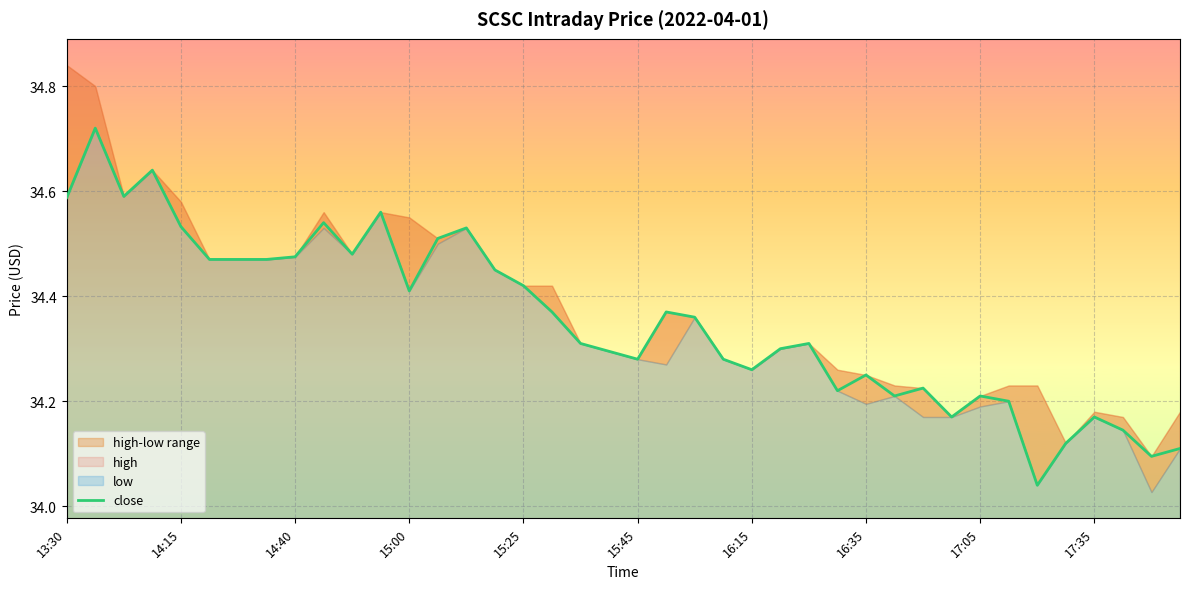

What is the approximate value at 15:00?

34.4